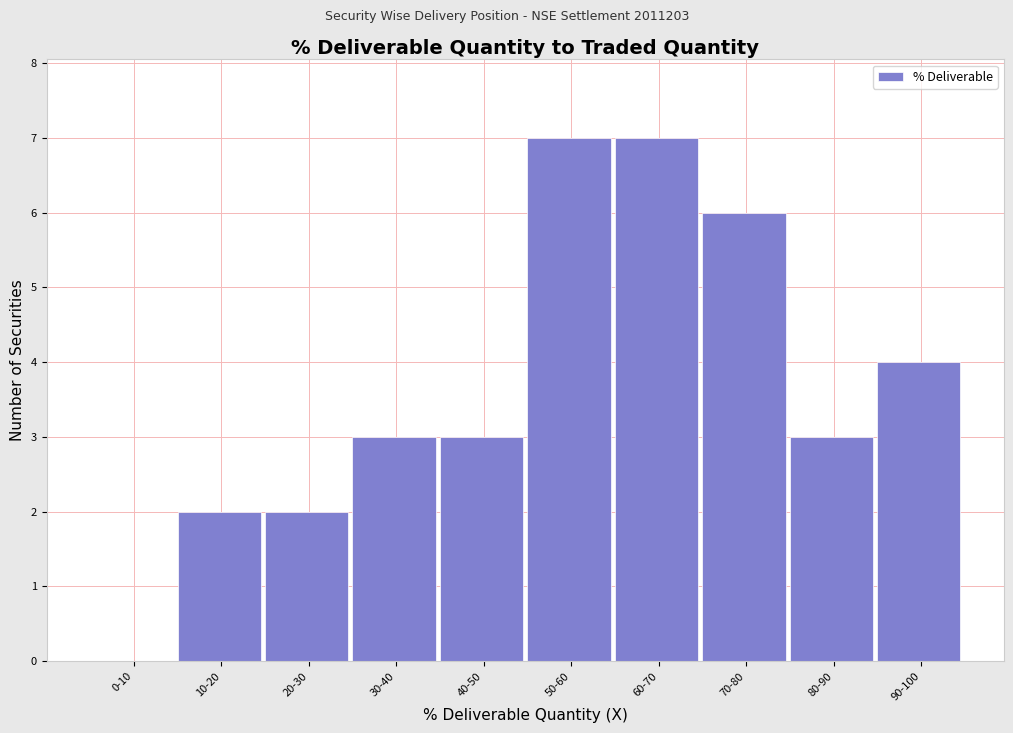

Reading left to right, extract all data points from this chart.

0-10=0	10-20=2	20-30=2	30-40=3	40-50=3	50-60=7	60-70=7	70-80=6	80-90=3	90-100=4